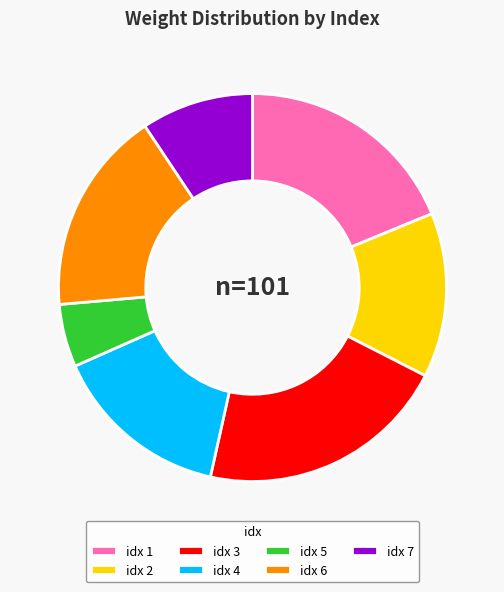

True or false: idx 7 accounts for 16% of the total.

False